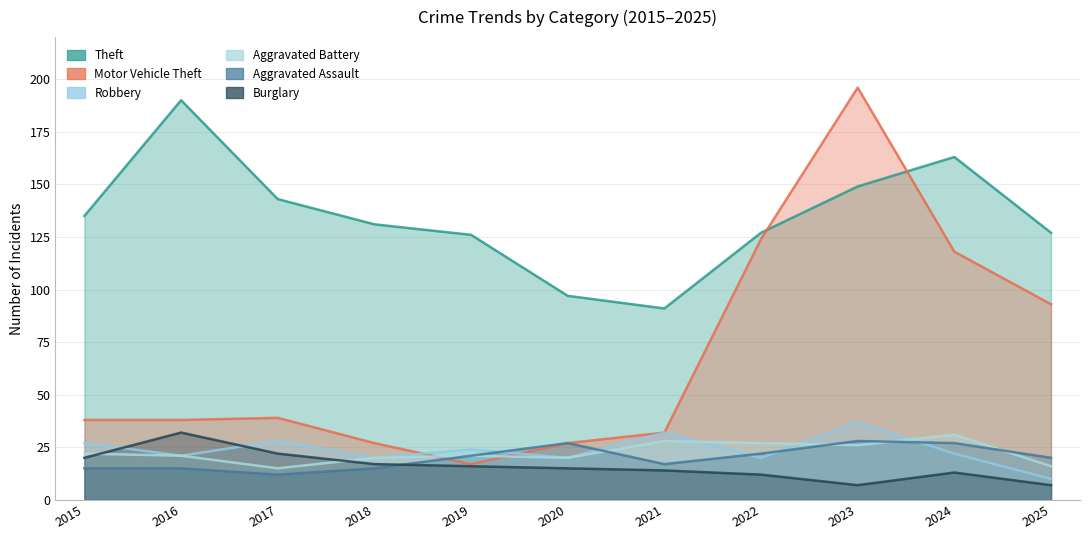

True or false: Motor Vehicle Theft and Burglary intersect in this chart.

False